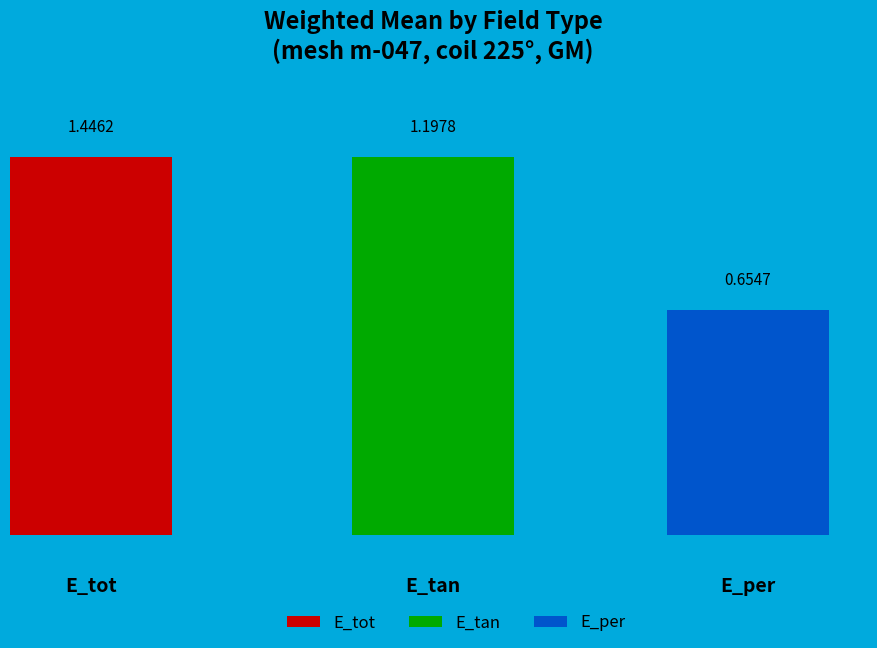

To the nearest percent, what is the difference between the largest and smallest slice percentages?

24%